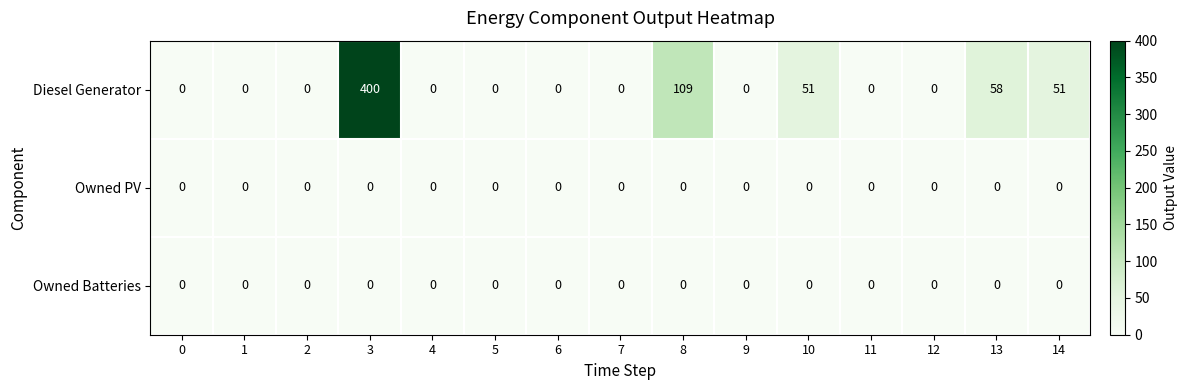

How many categories are shown in the chart?

15